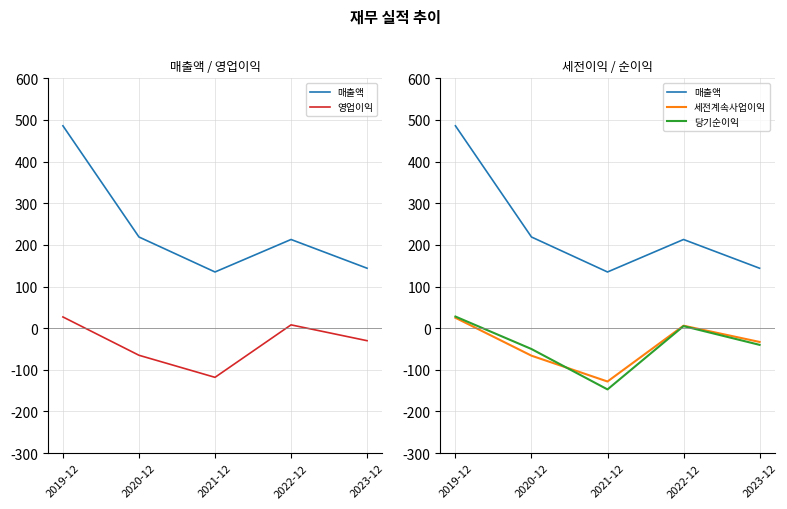

How many 영업이익 values are between -65 and 8?

3